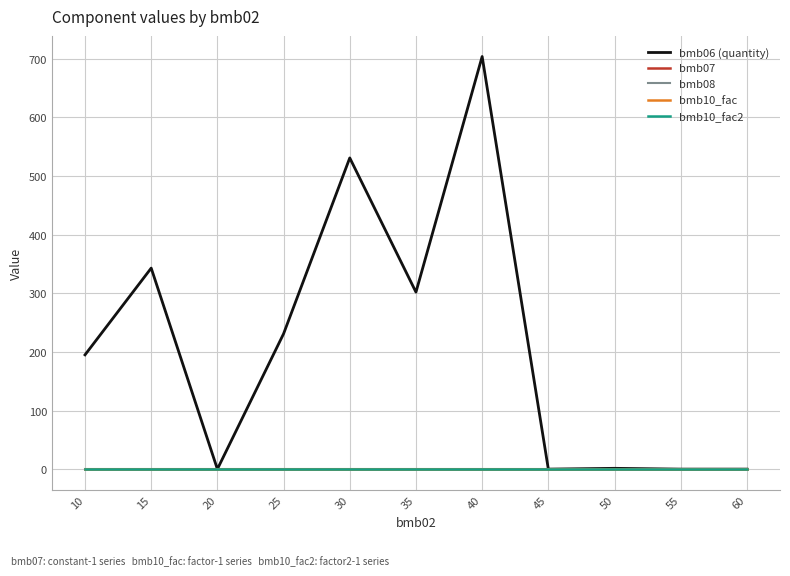

True or false: bmb08 and bmb10_fac cross at least once.

False